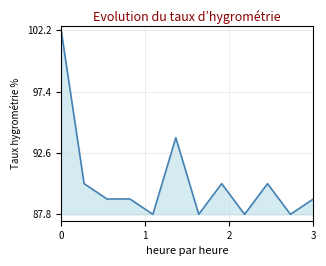

What is the difference between the maximum and minimum values?

14.4